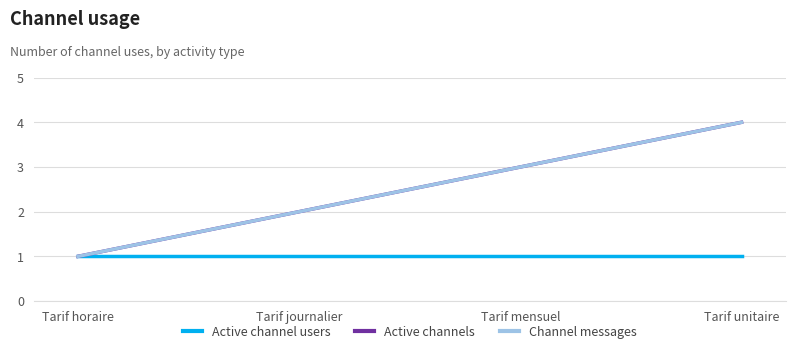

Is this an area chart (filled region under the line)?

No